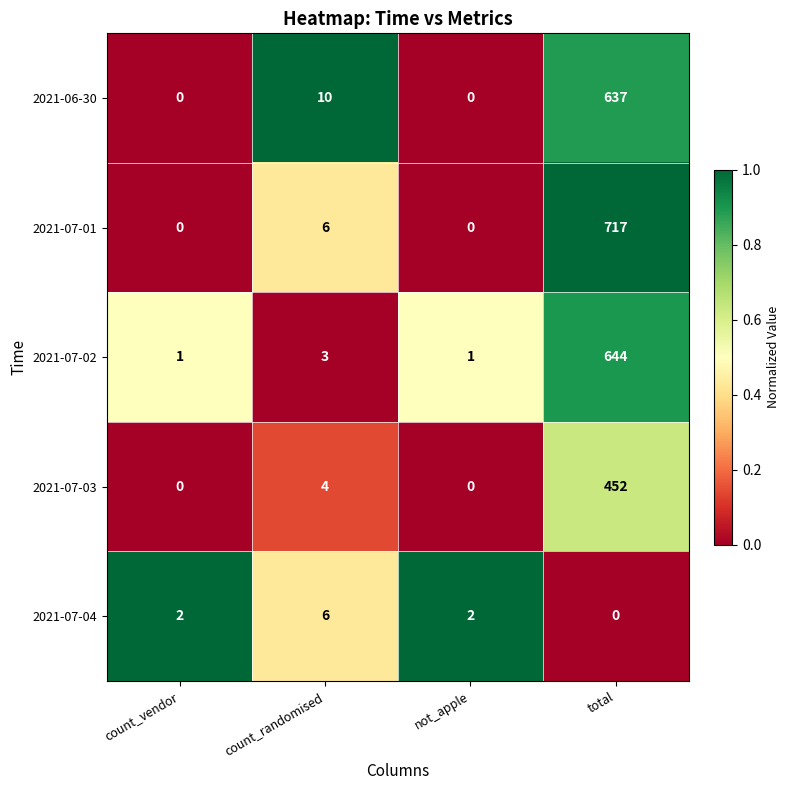

The 2021-06-30 series shows 266 at not_apple. True or false?

False